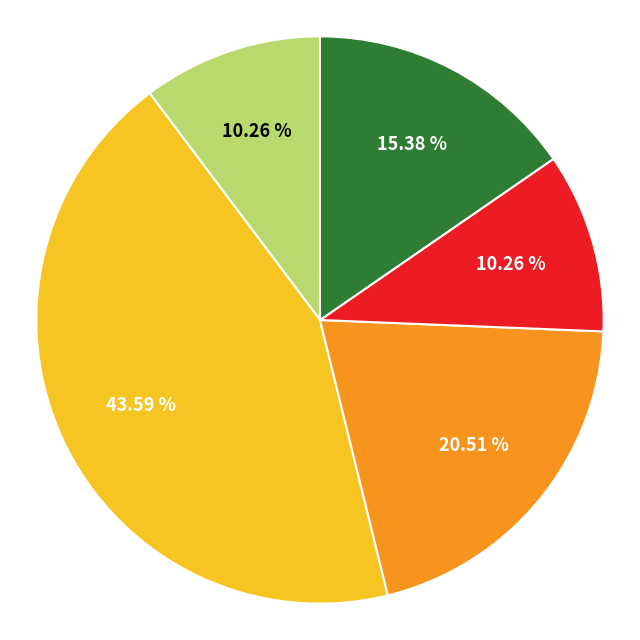

Is there any slice that represents more than half of the pie?

No